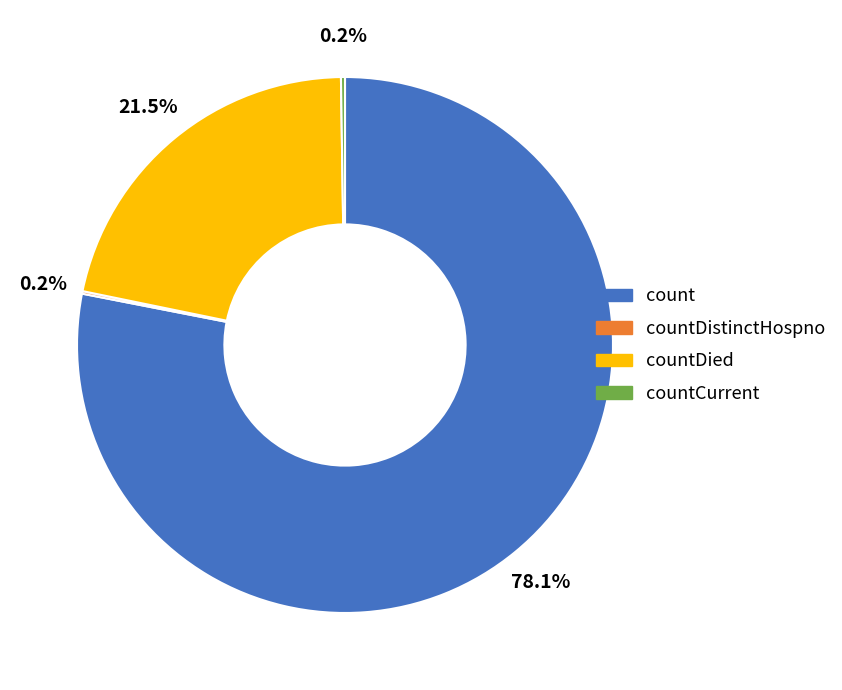

What is the total percentage of countDied and count?

99.6%